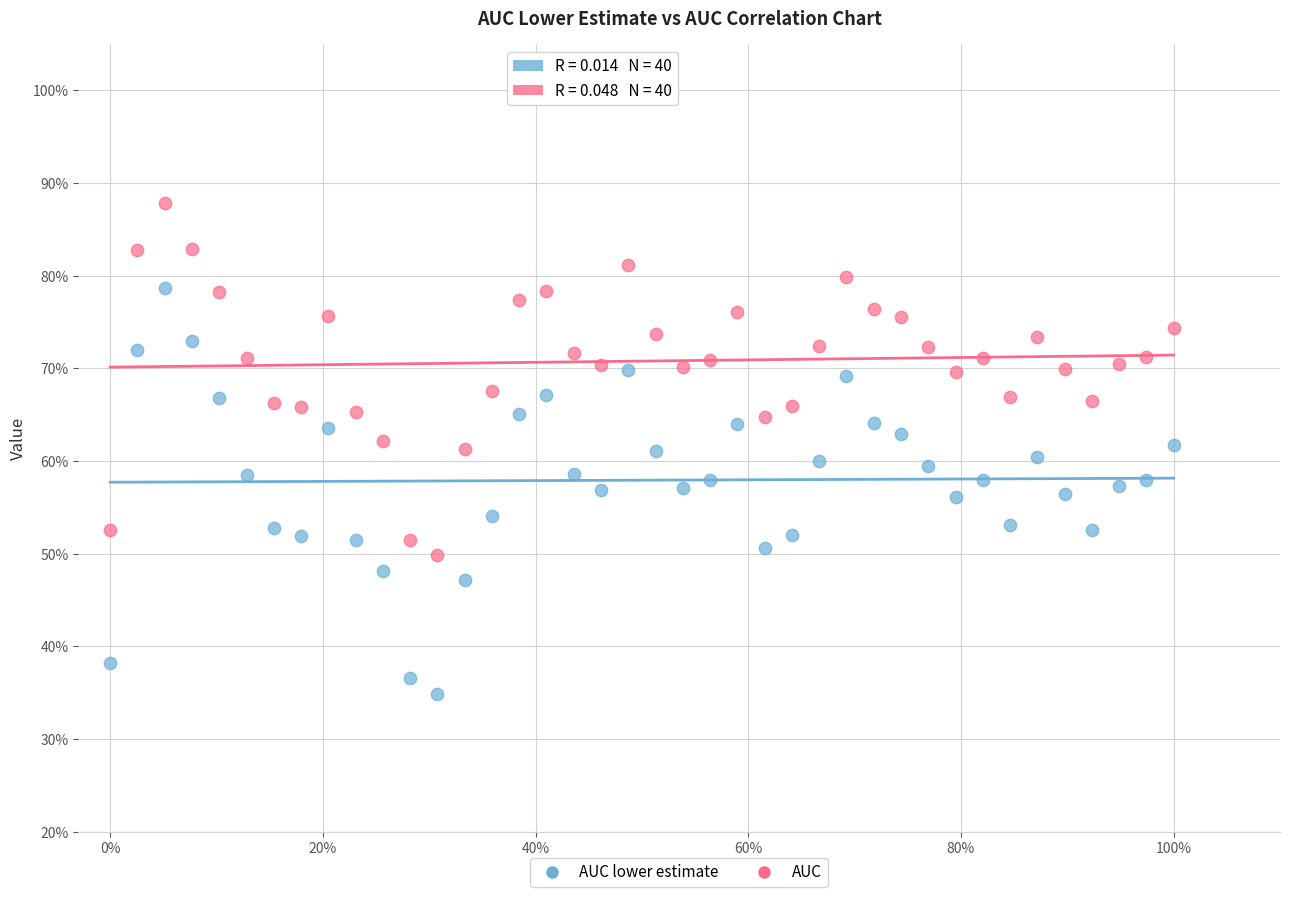

What are all the series names shown in the legend?

AUC lower estimate, AUC